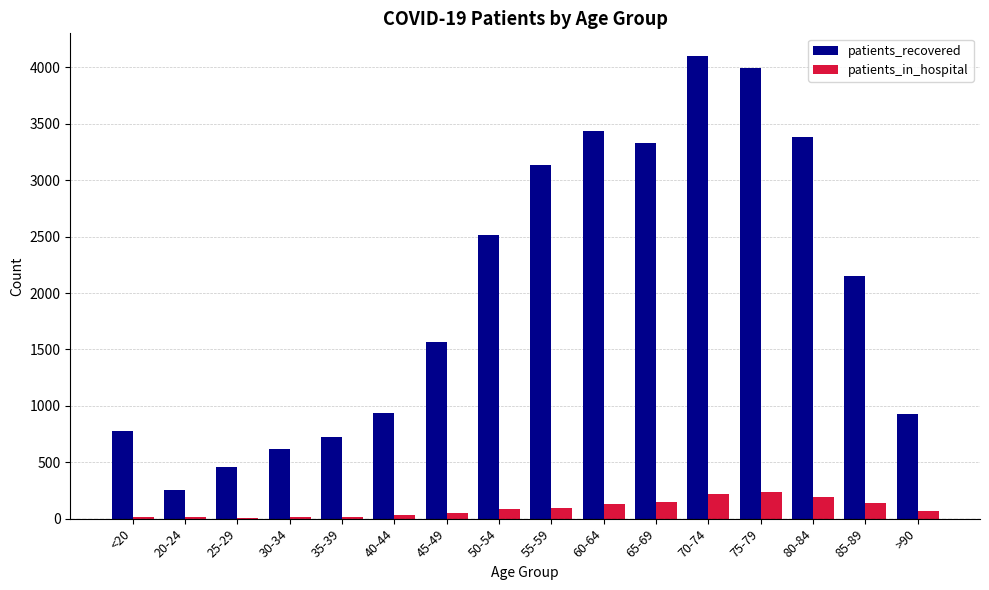

Which series has the largest total across all categories?

patients_recovered